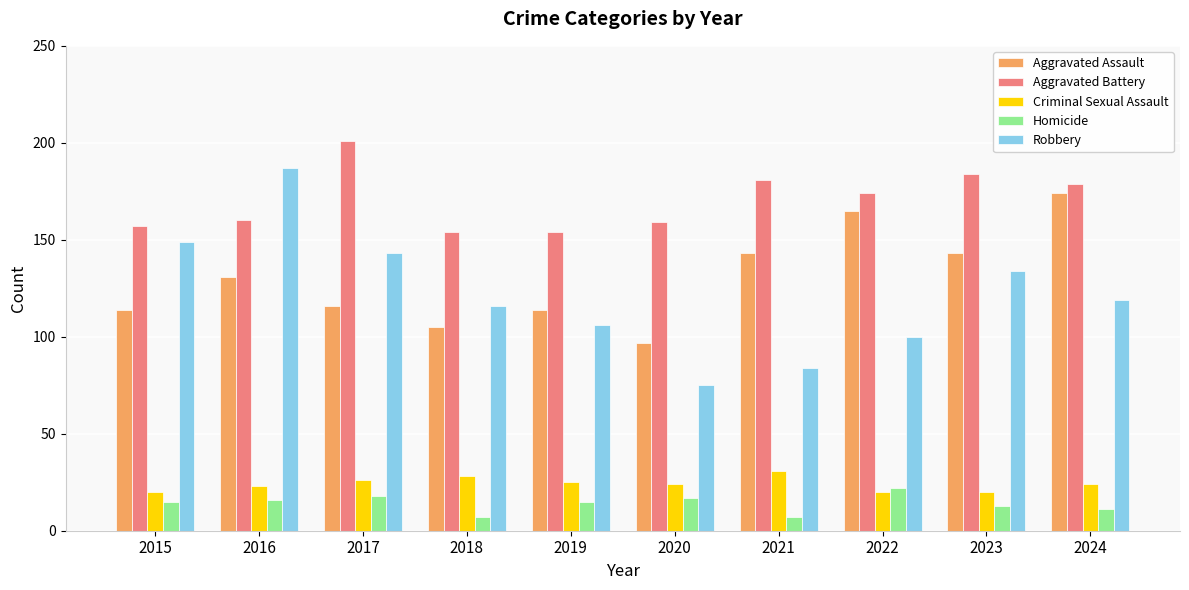

What is the lowest value of the Robbery series?

75